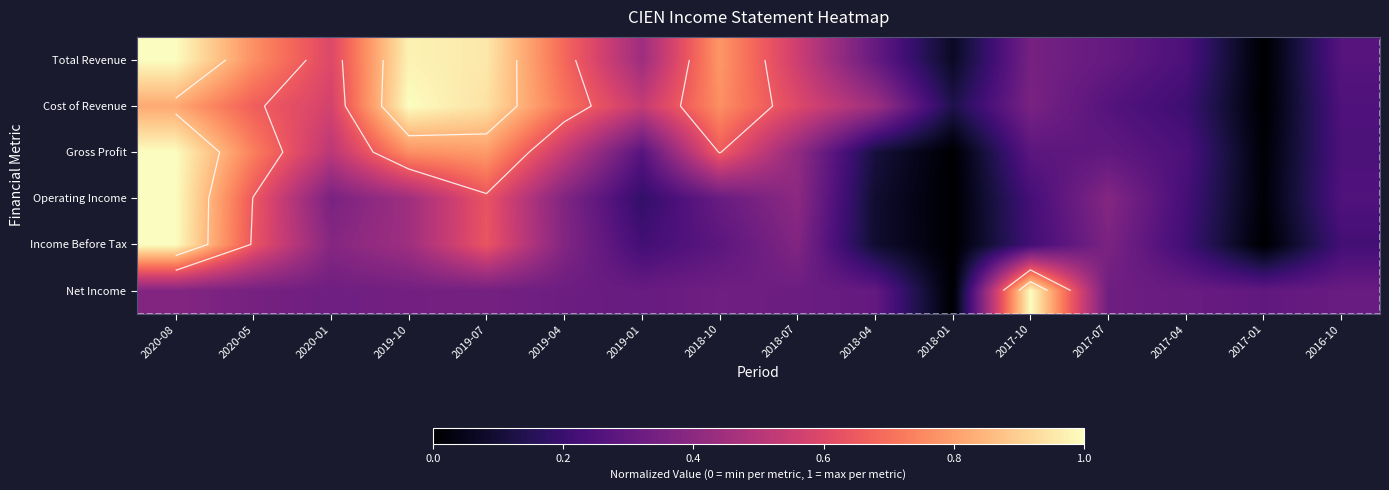

Read the Cost of Revenue value at 2018-07.

0.6